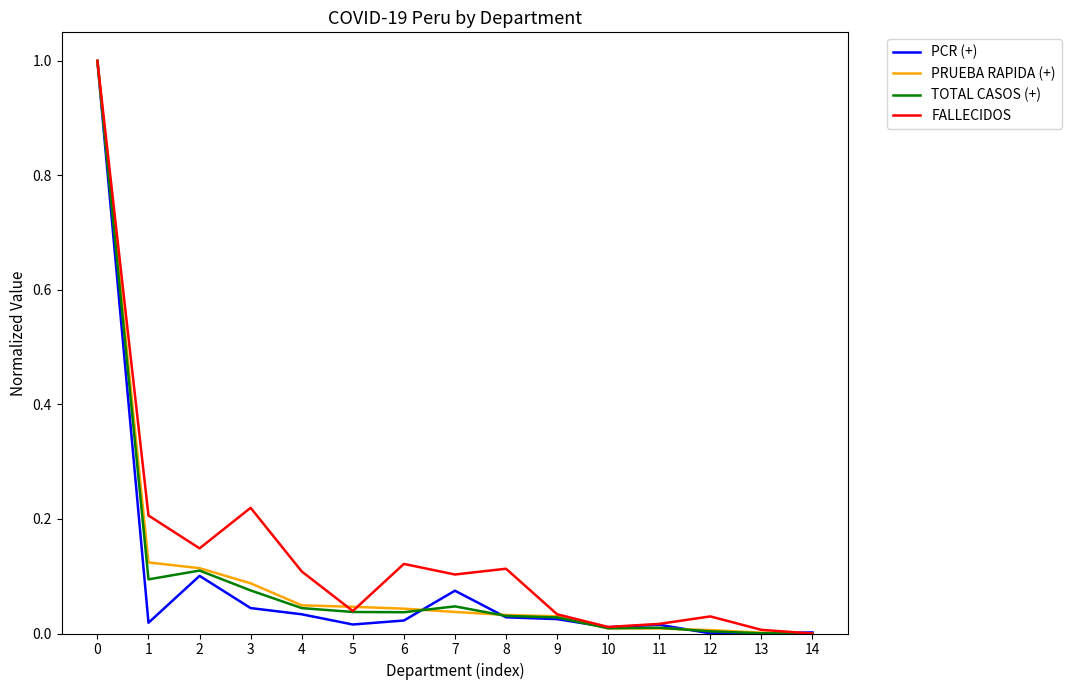

Between 0 and 12, which series saw the biggest shift?

PCR (+)